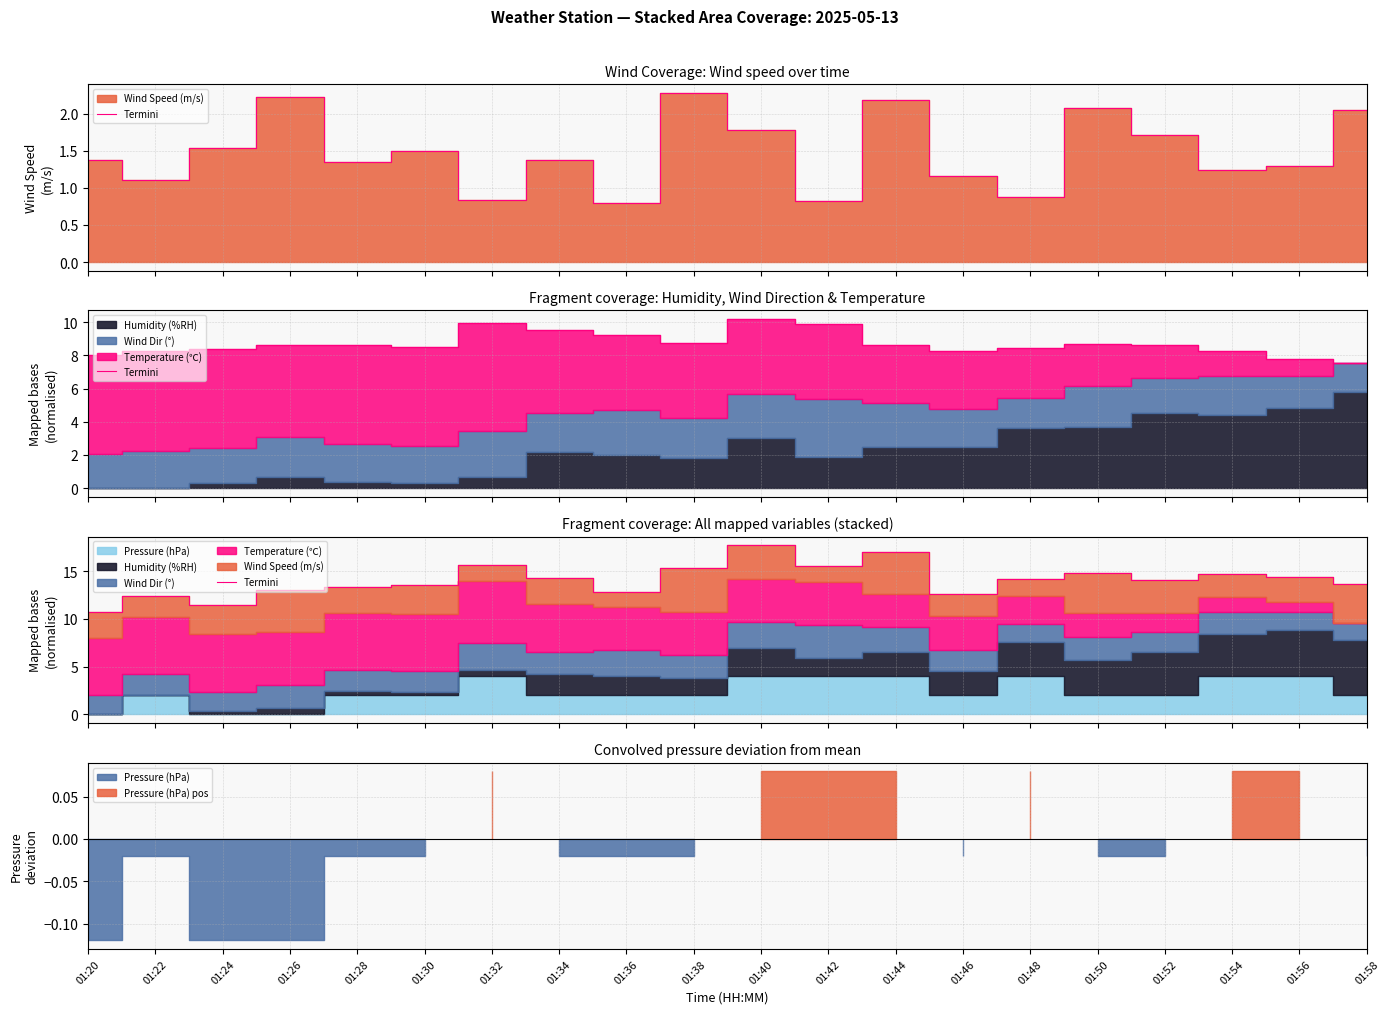

What is the difference between the maximum and minimum values?

7.0